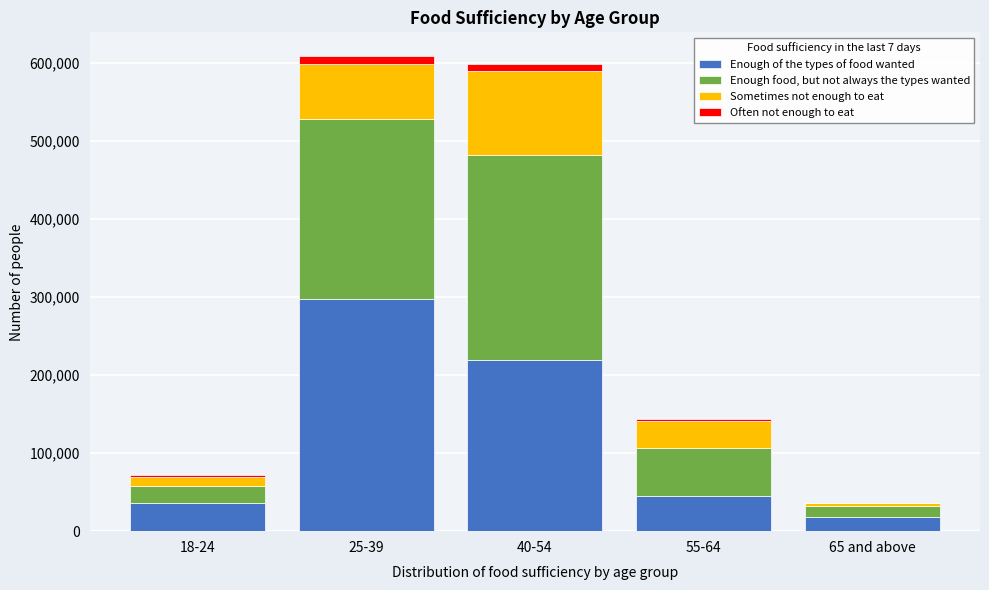

Reading left to right, what are the values for Enough of the types of food wanted?

18-24=36404	25-39=297870	40-54=219438	55-64=44796	65 and above=18392